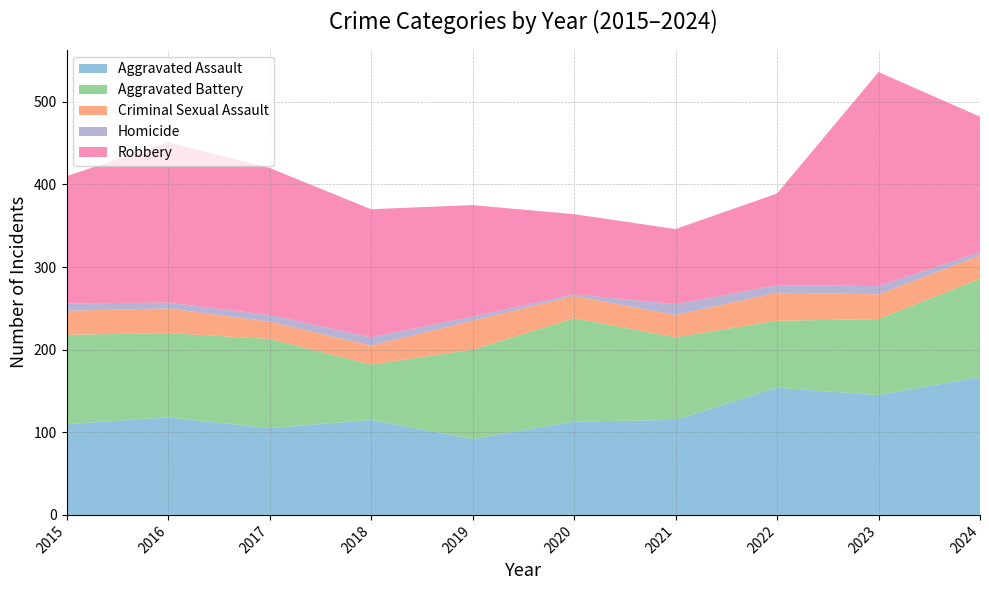

Reading left to right, what are all the values shown in this chart?

Aggravated Assault: 2015=110	2016=118	2017=105	2018=115	2019=92	2020=113	2021=115	2022=154	2023=145	2024=167
Aggravated Battery: 2015=108	2016=102	2017=108	2018=67	2019=108	2020=125	2021=100	2022=81	2023=92	2024=119
Criminal Sexual Assault: 2015=29	2016=30	2017=21	2018=23	2019=35	2020=27	2021=27	2022=34	2023=30	2024=28
Homicide: 2015=9	2016=7	2017=8	2018=10	2019=5	2020=2	2021=13	2022=9	2023=10	2024=4
Robbery: 2015=154	2016=194	2017=178	2018=155	2019=135	2020=97	2021=91	2022=111	2023=259	2024=164